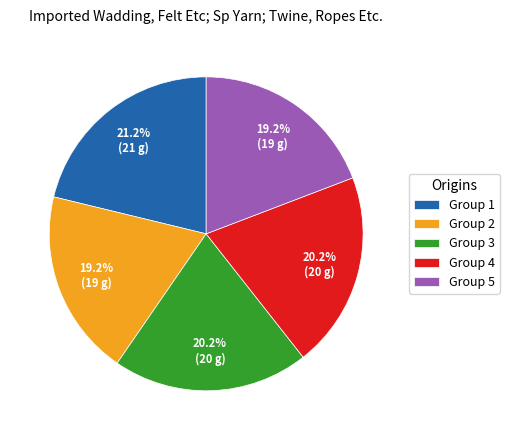

Is the sum of Group 4 and Group 3 greater than half?

No